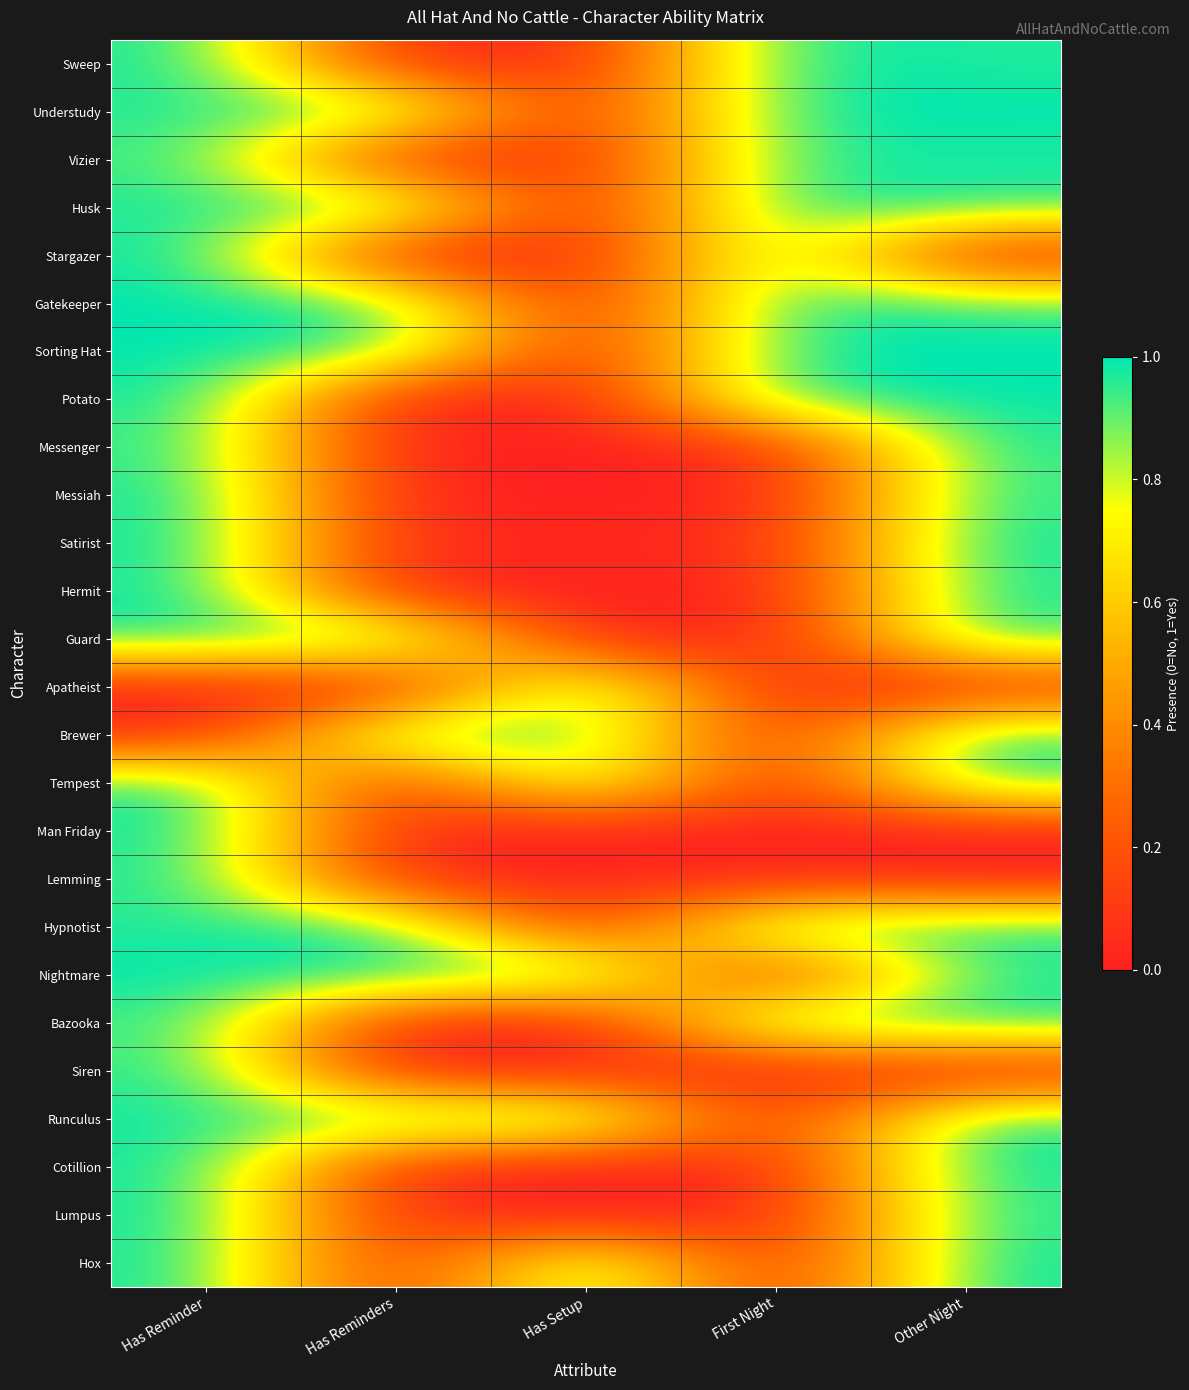

What is the total value across all series at Has Setup?

6.1